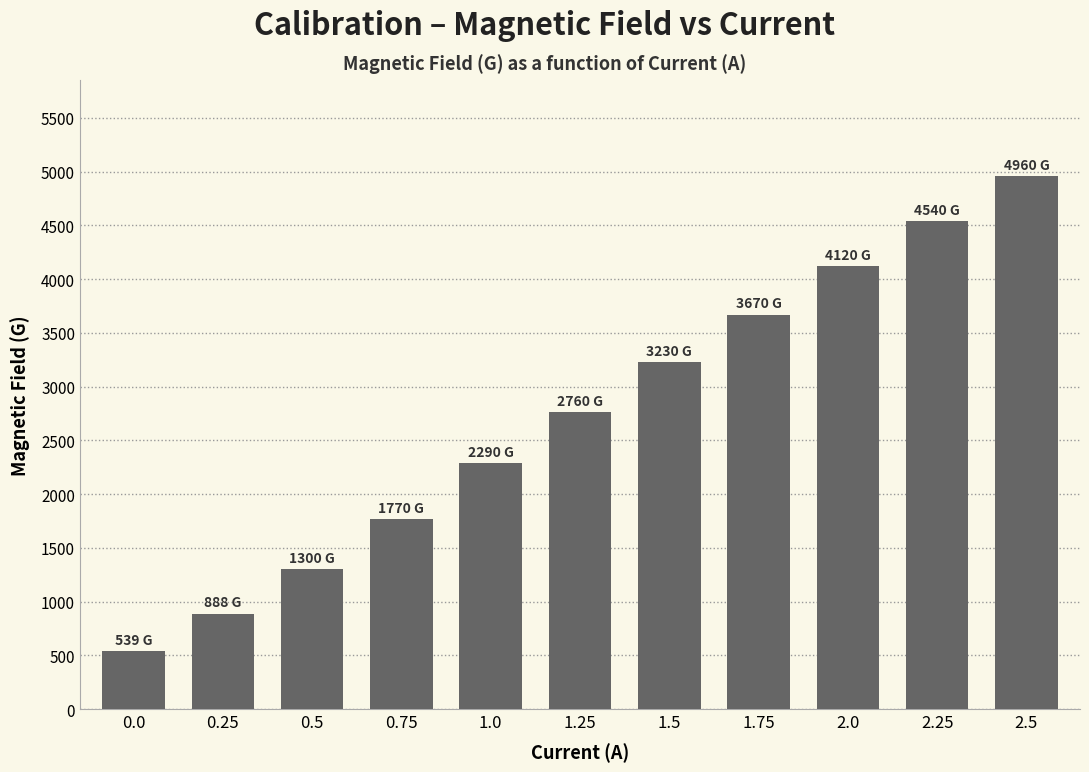

What is the label of the 8th bar from the right?

0.75